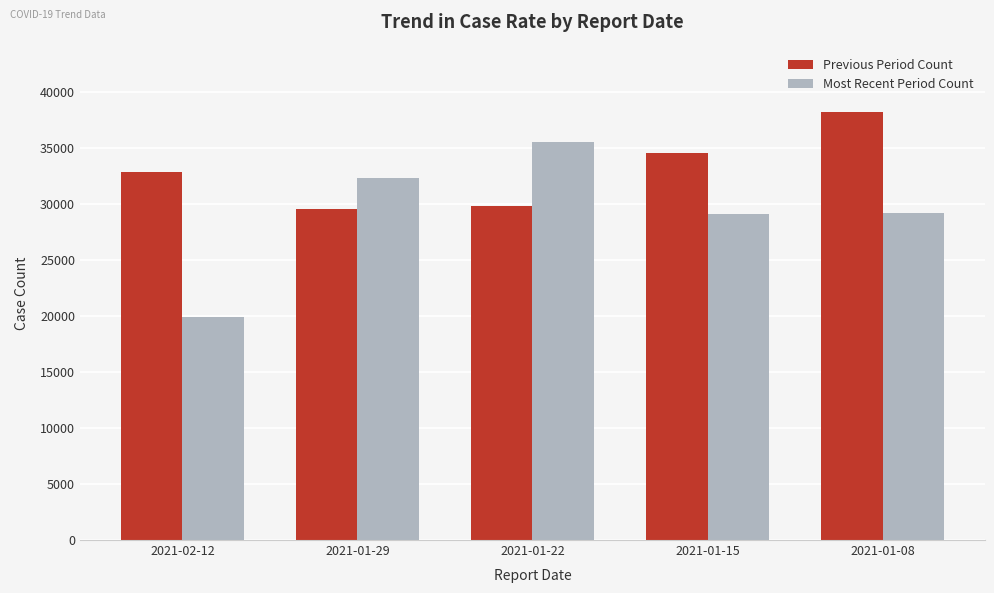

What is the sum of all Previous Period Count values?

164828